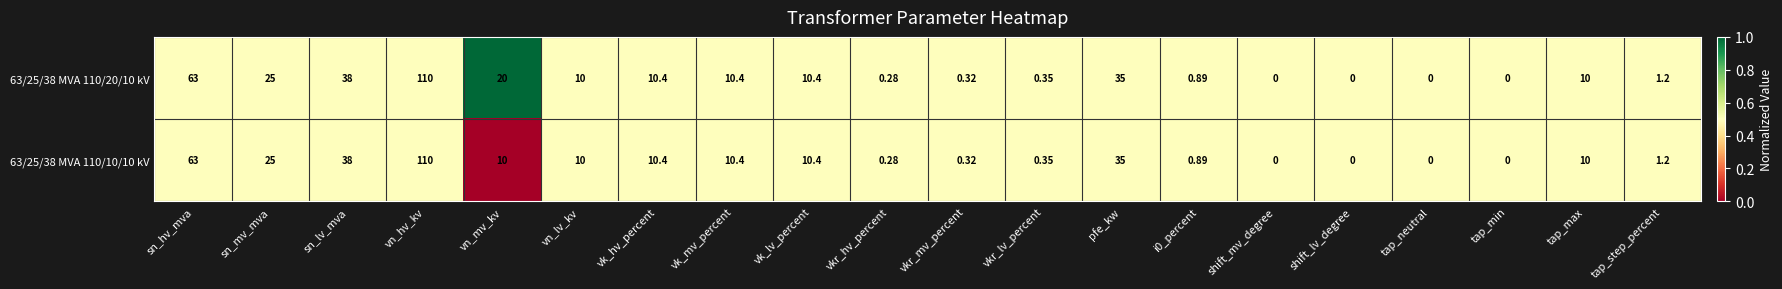

Is the value of 63/25/38 MVA 110/10/10 kV at vkr_hv_percent greater than the value of 63/25/38 MVA 110/20/10 kV at vk_lv_percent?

No